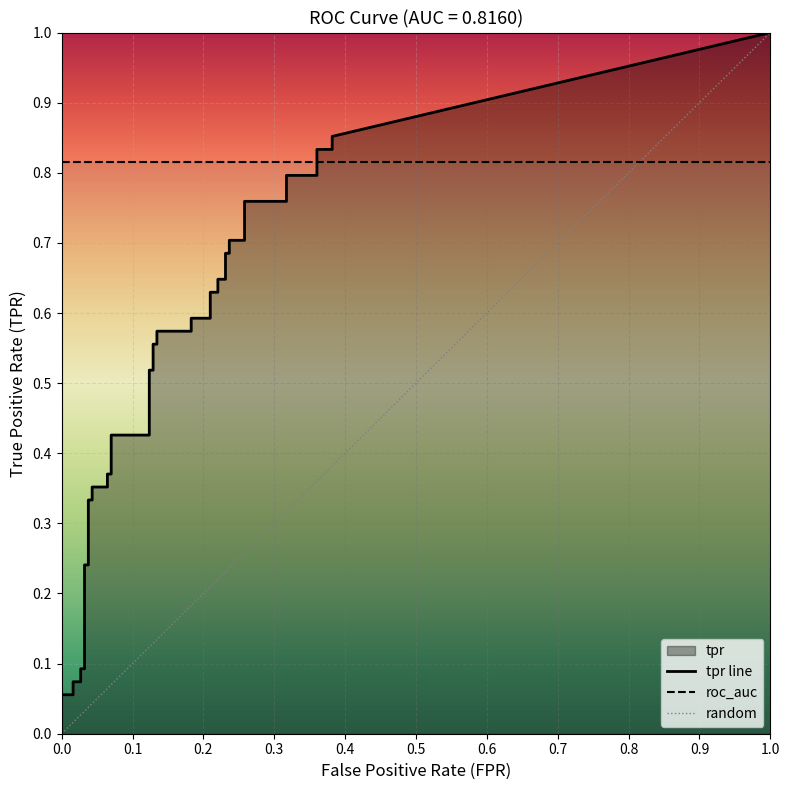

Which series has the widest spread of values?

tpr